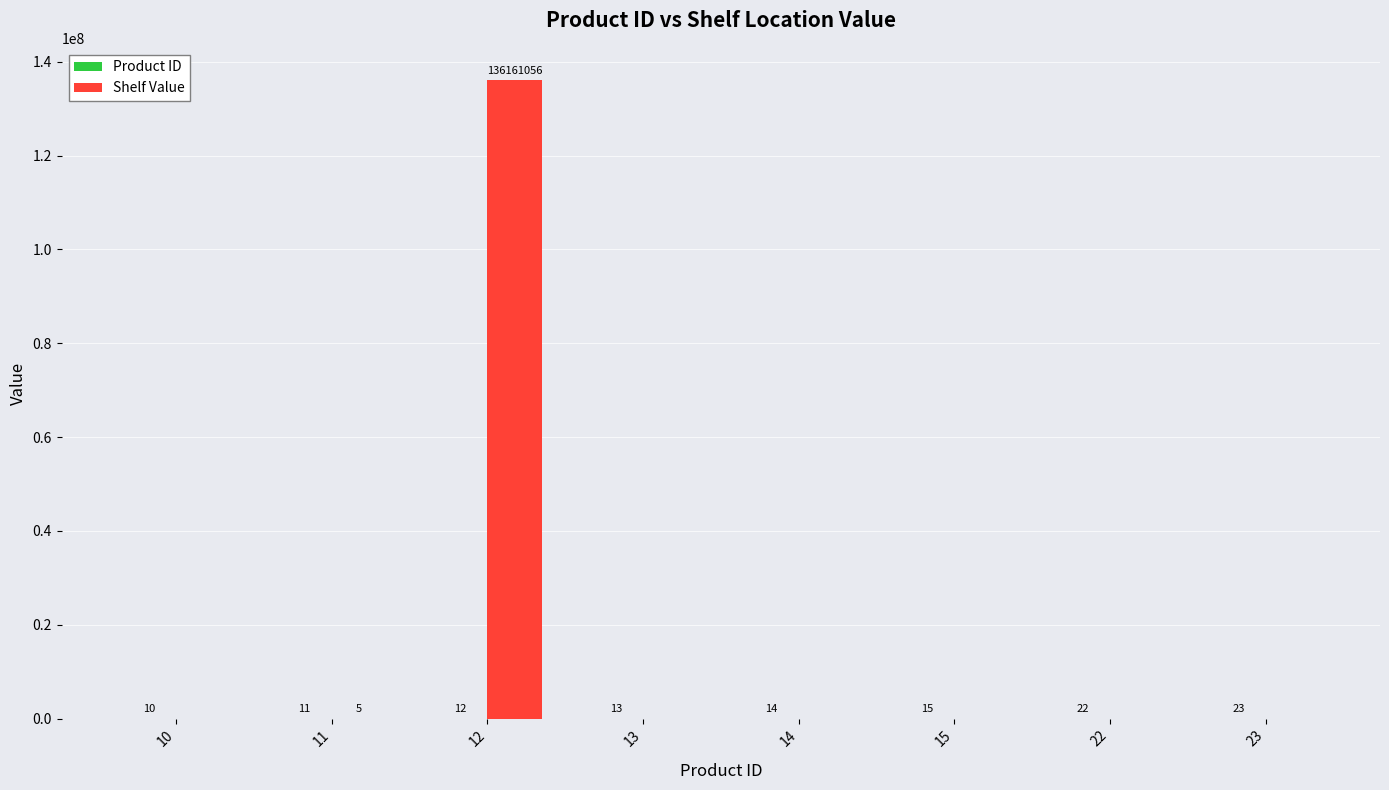

At which category is the sum across all series the highest?

12